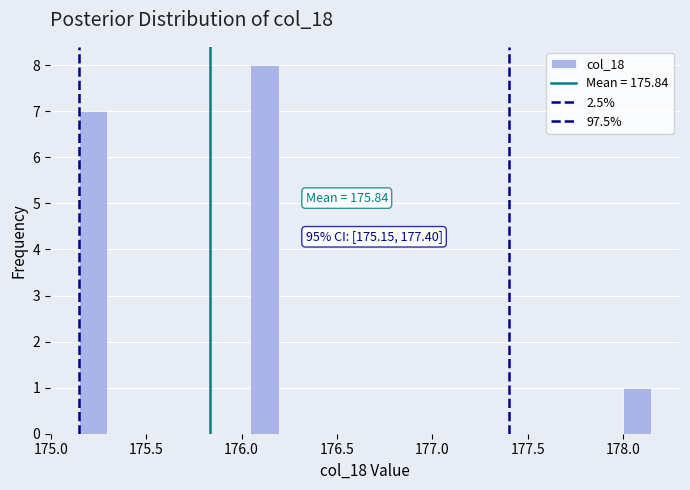

Around what value on the x-axis is the tallest bar? Give the approximate position of its centre, as read against the axis.

176.10